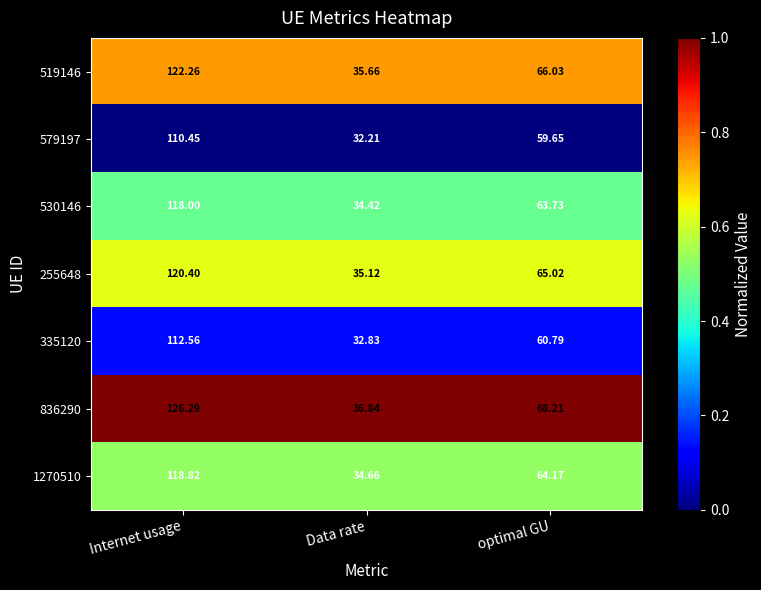

At which label is 836290 closest to 81?

optimal GU